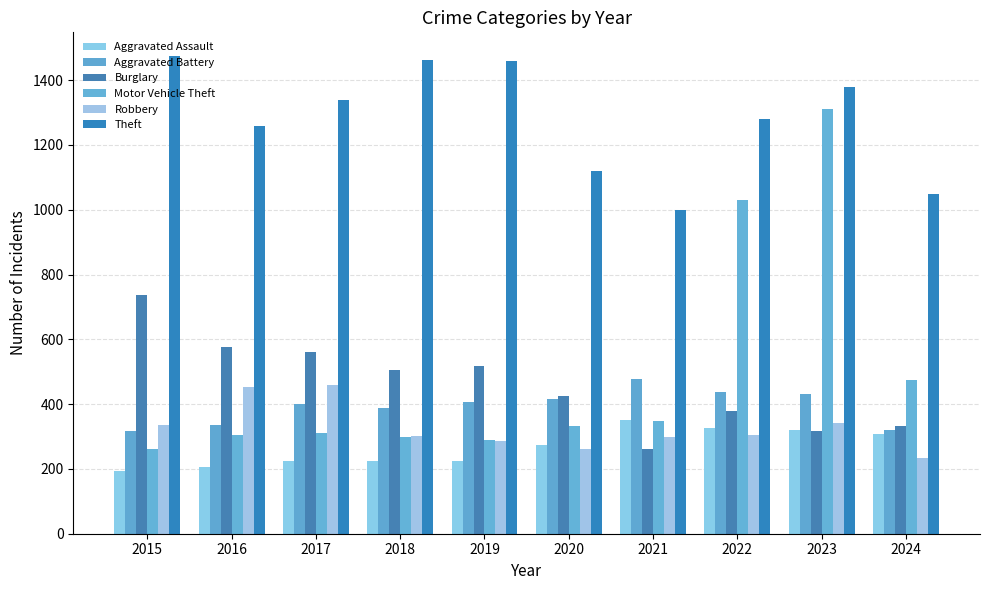

Are the bars horizontal?

No